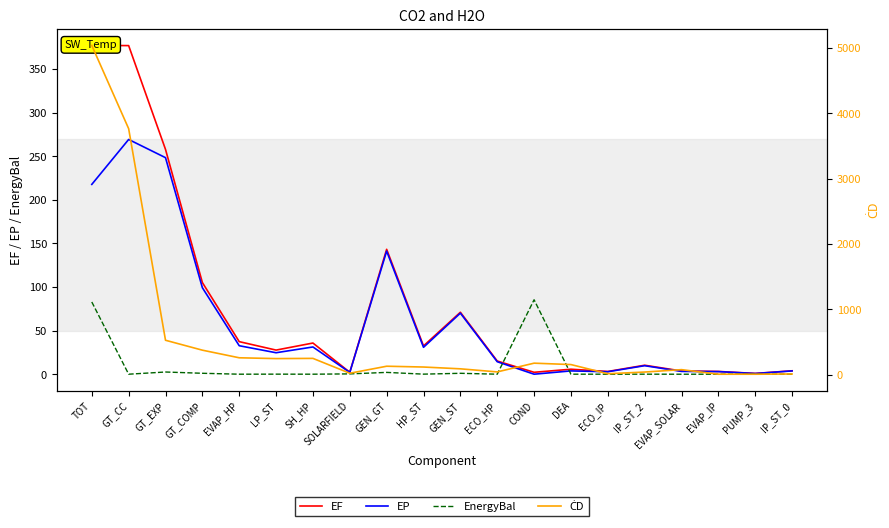

What is the difference between the maximum and second lowest values in the EP series?

268.4